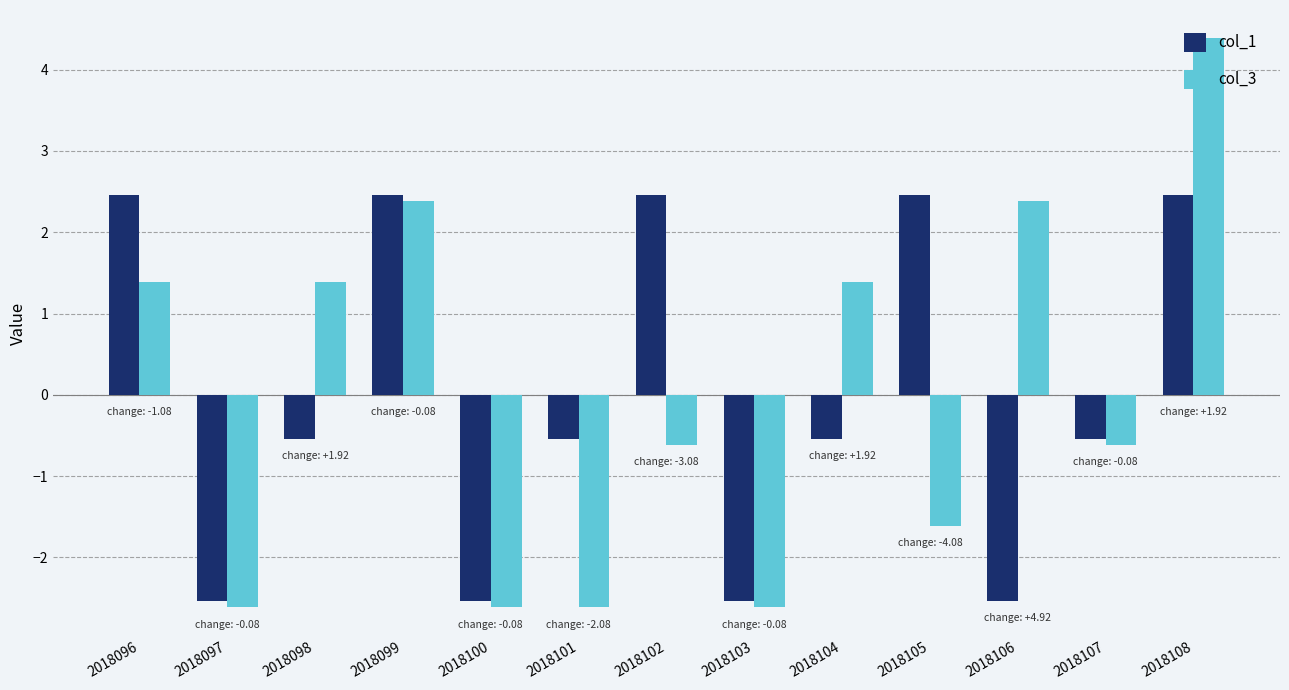

Is it true that col_1 equals -0.2 at 2018098?

False